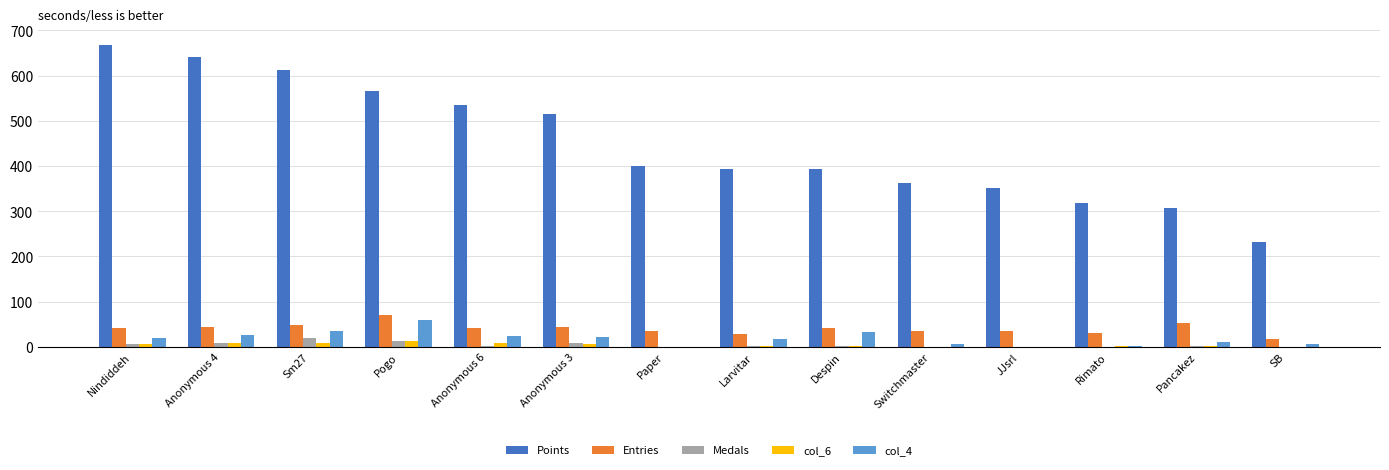

The col_6 series shows 1 at Larvitar. True or false?

True